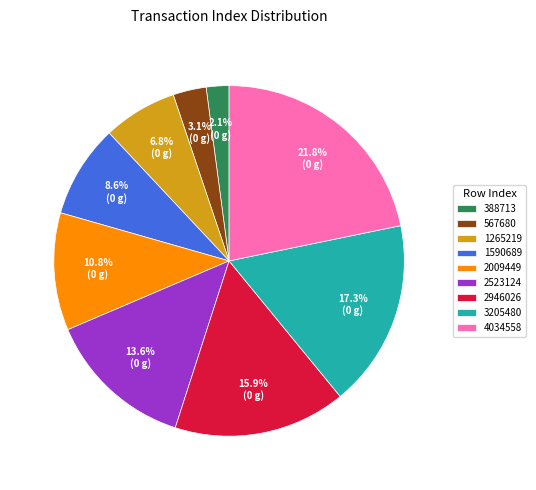

To the nearest percent, what is the combined percentage of 3205480 and 2946026?

33%